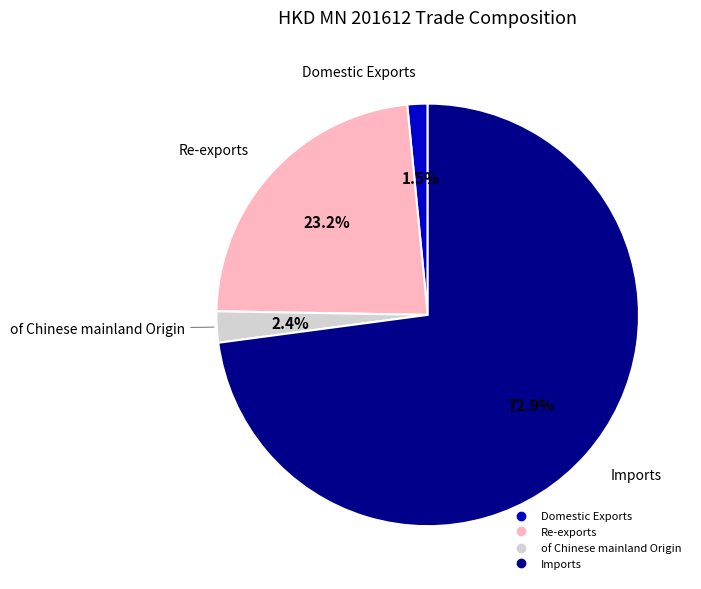

Which slice represents more than half of the pie?

Imports